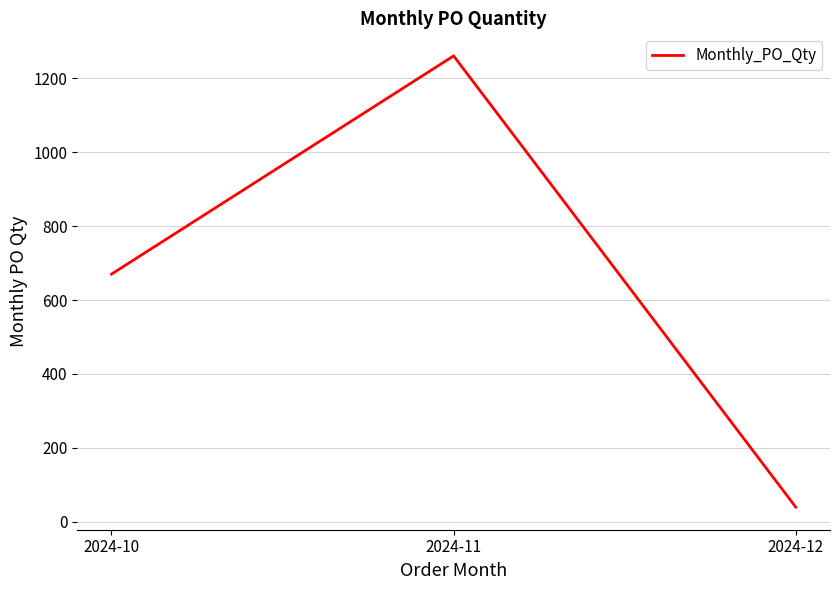

List the labels in order of value, smallest first.

2024-12, 2024-10, 2024-11